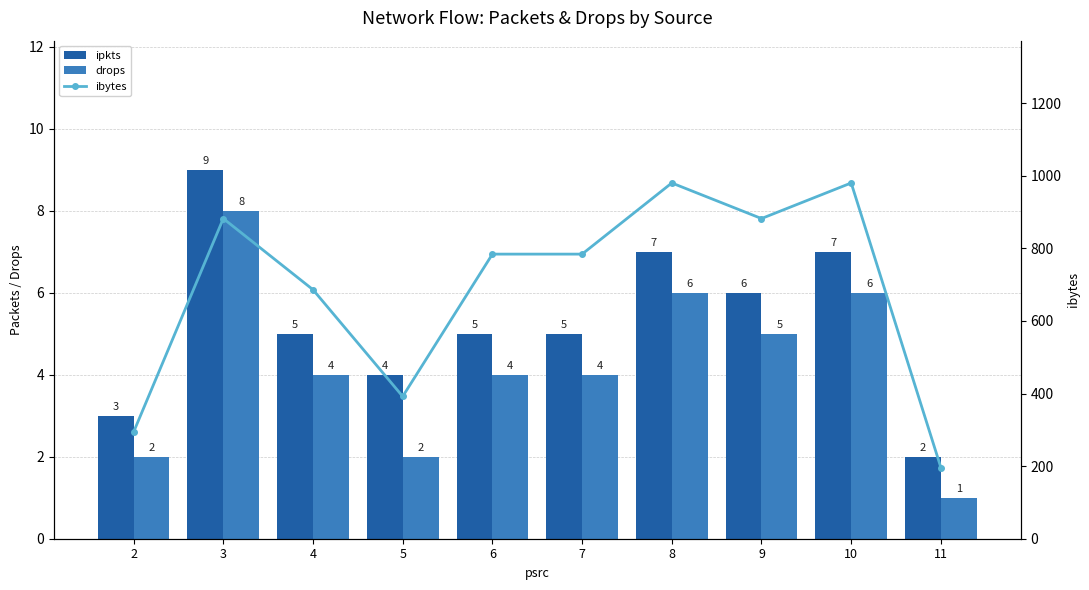

Is it true that drops equals 5 at 9?

True